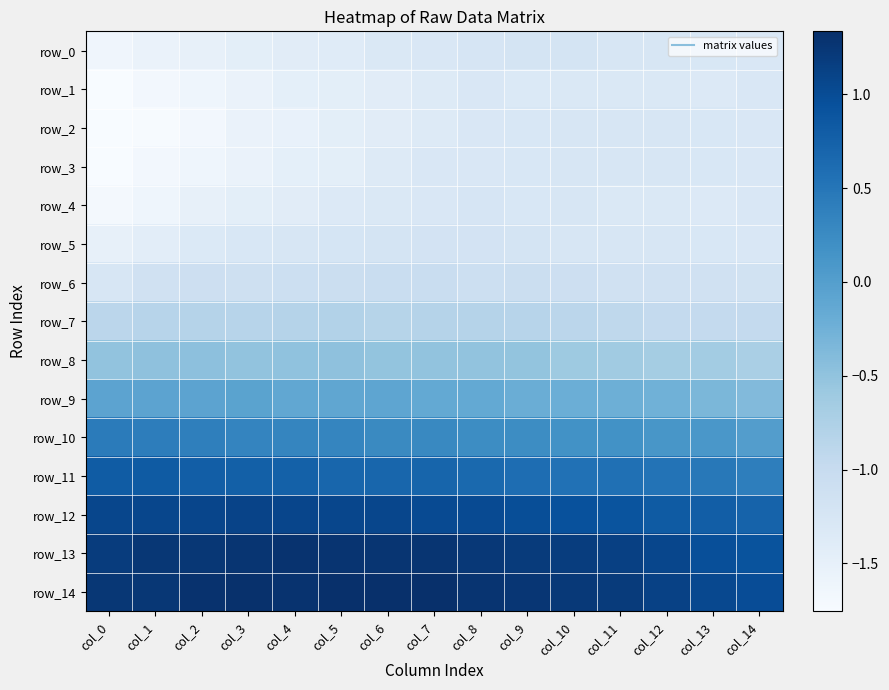

What is the lowest value of the row_4 series?

-1.7